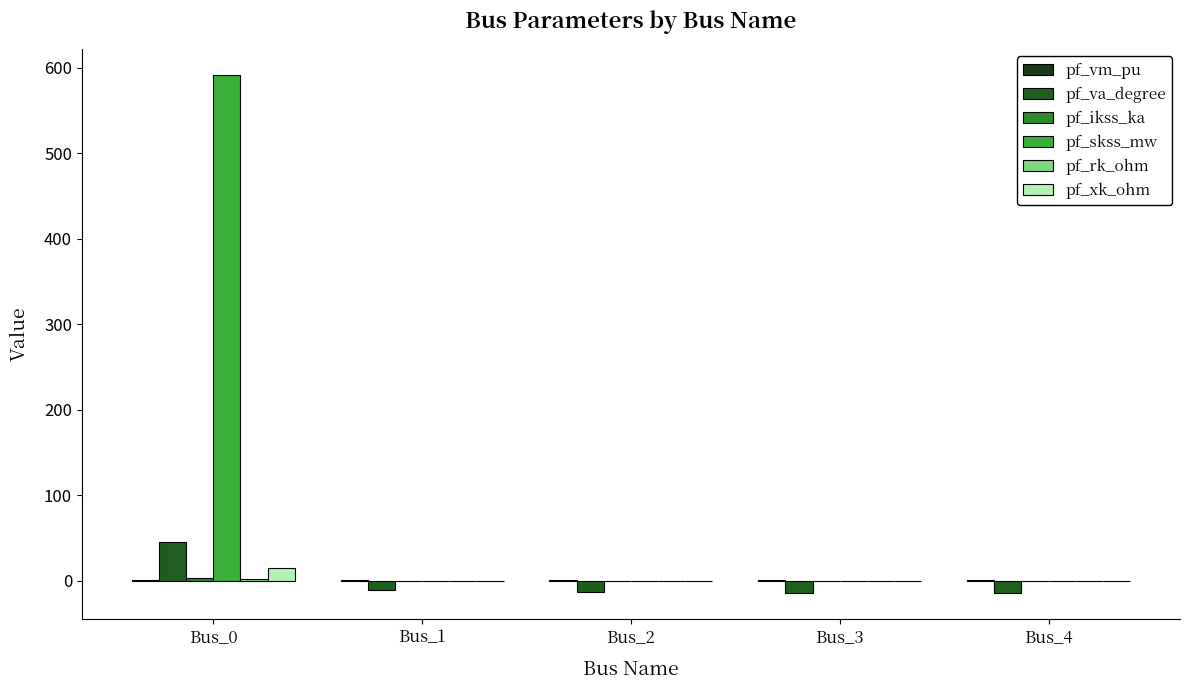

Reading left to right, list all the values displayed in this chart.

pf_vm_pu: Bus_0=0.3	Bus_1=0.4	Bus_2=0.5	Bus_3=0.6	Bus_4=0.6
pf_va_degree: Bus_0=45.0	Bus_1=-11.1	Bus_2=-13.5	Bus_3=-14.4	Bus_4=-14.4
pf_ikss_ka: Bus_0=3.1	Bus_1=0.0	Bus_2=0.0	Bus_3=0.0	Bus_4=0.0
pf_skss_mw: Bus_0=591.8	Bus_1=0.0	Bus_2=0.0	Bus_3=0.0	Bus_4=0.0
pf_rk_ohm: Bus_0=1.6	Bus_1=0.0	Bus_2=0.0	Bus_3=0.0	Bus_4=0.0
pf_xk_ohm: Bus_0=14.3	Bus_1=0.0	Bus_2=0.0	Bus_3=0.0	Bus_4=0.0